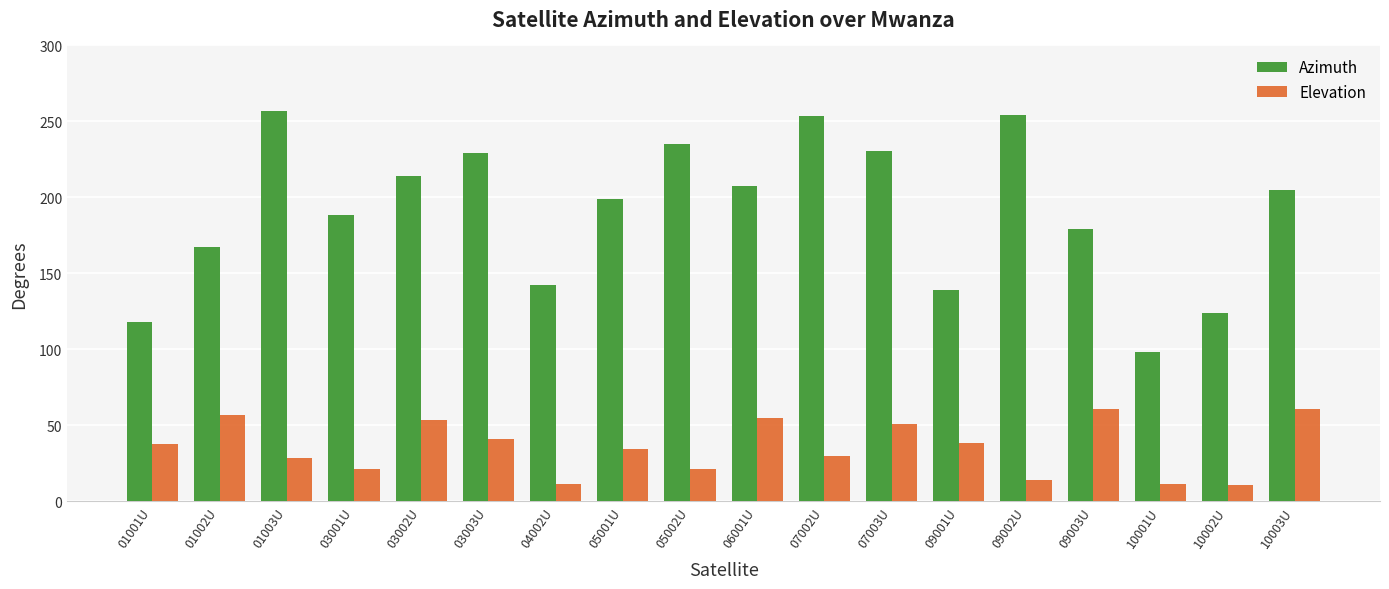

How many groups of bars are there?

18